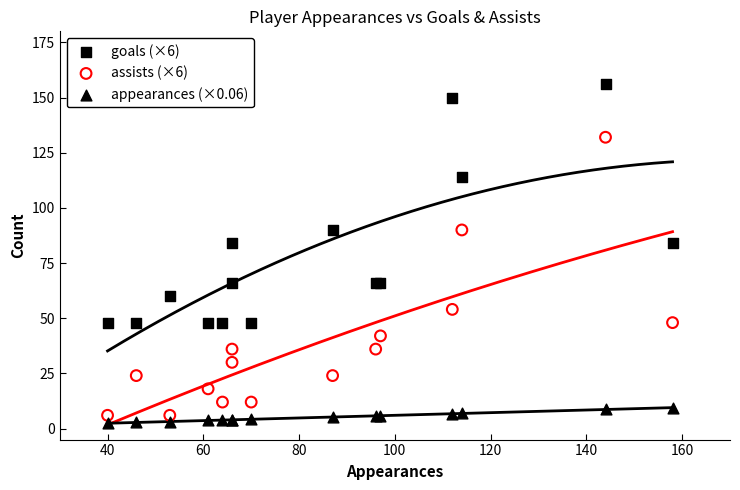

What is the X range (max minus min) for the scatter plot?

118.0